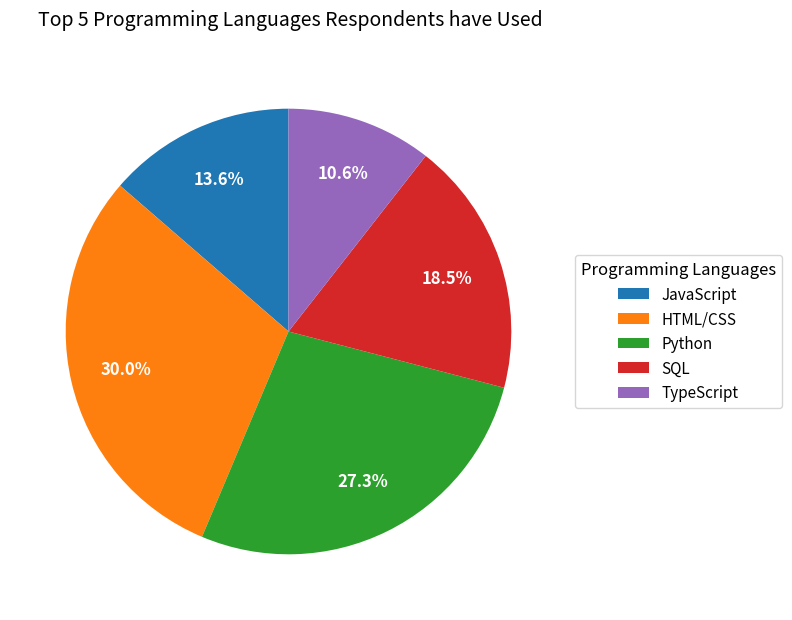

Does any single category account for the majority?

No